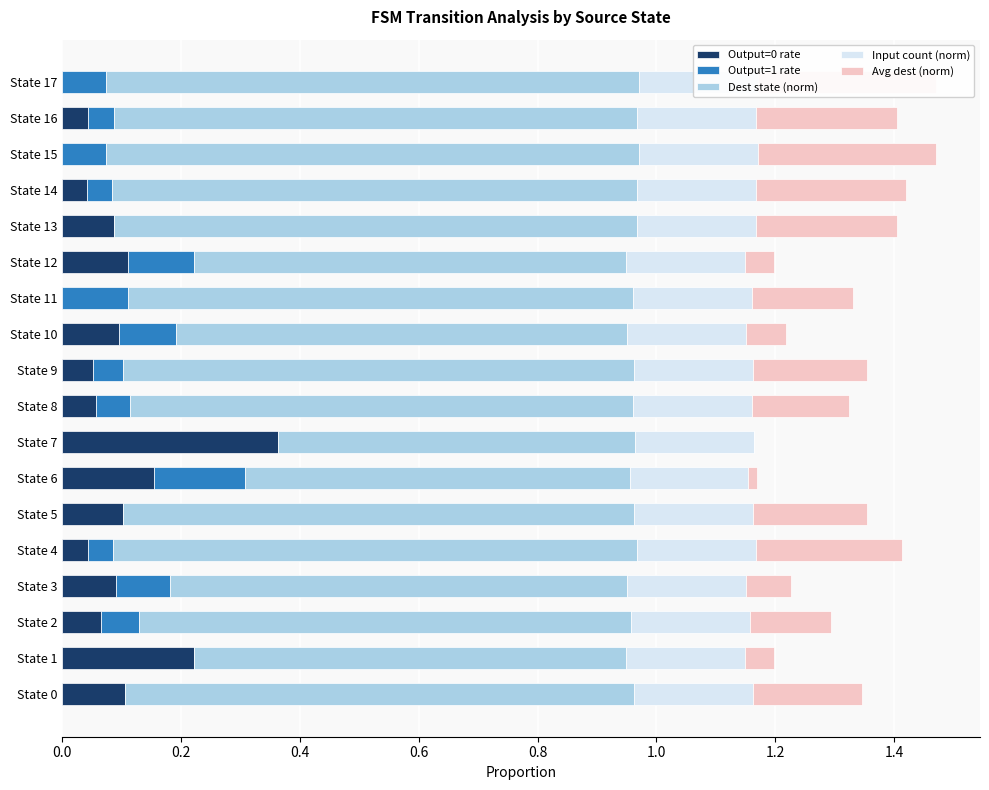

Count the number of data series in this chart.

5